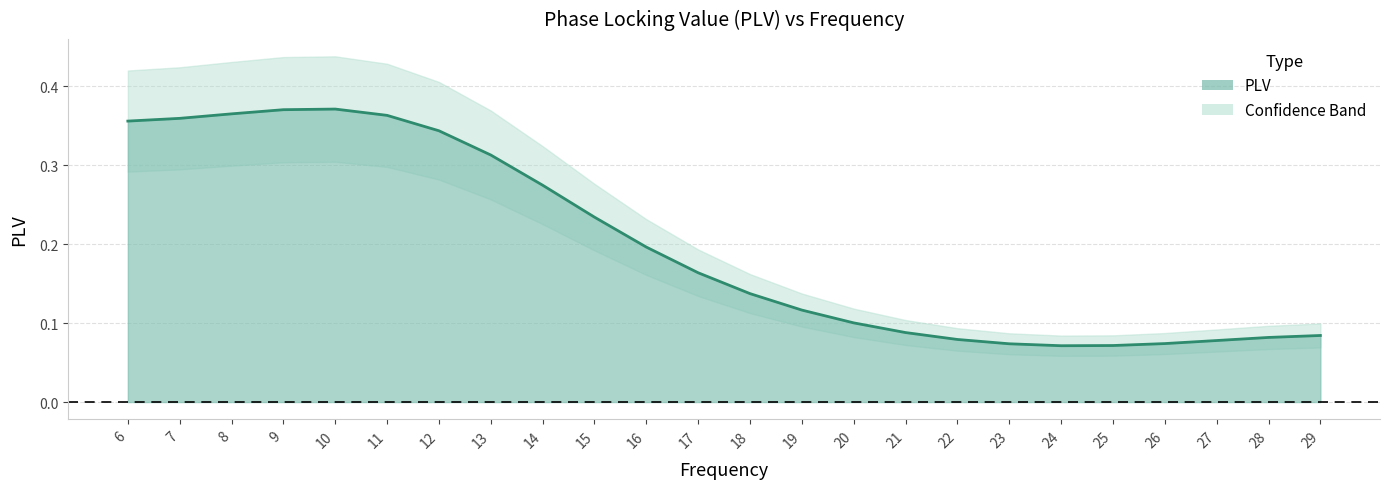

How many interior local valleys (lower than both neighbors) does the data have?

1